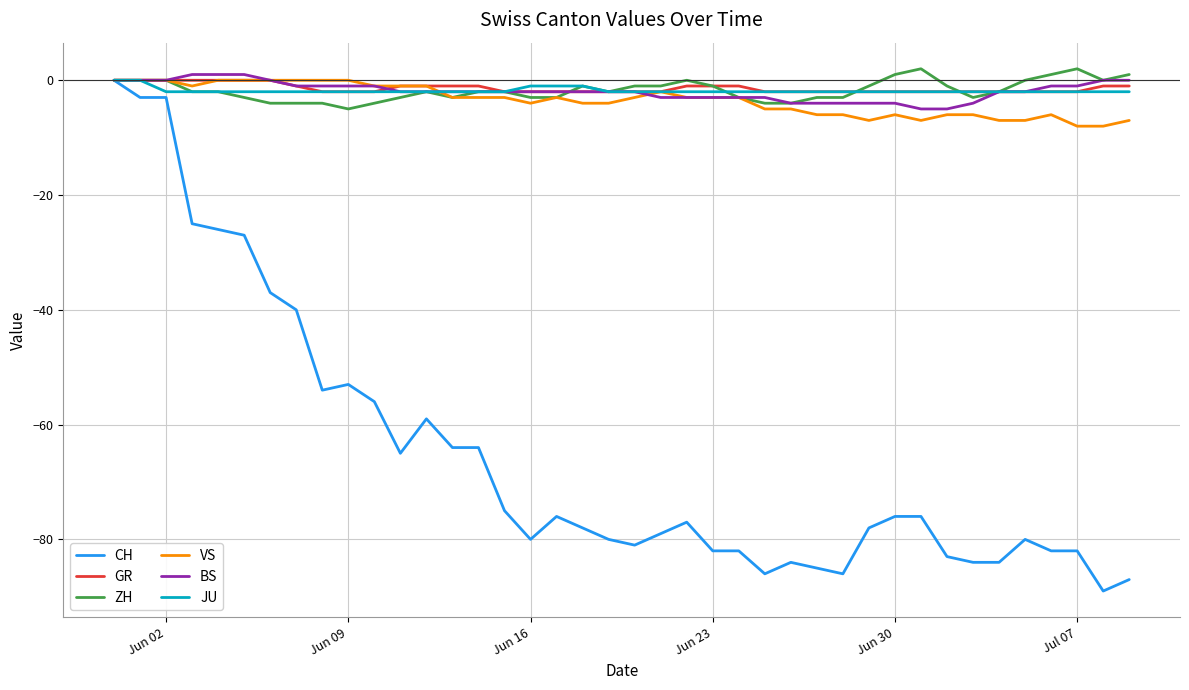

Which series has the largest range (max minus min)?

CH